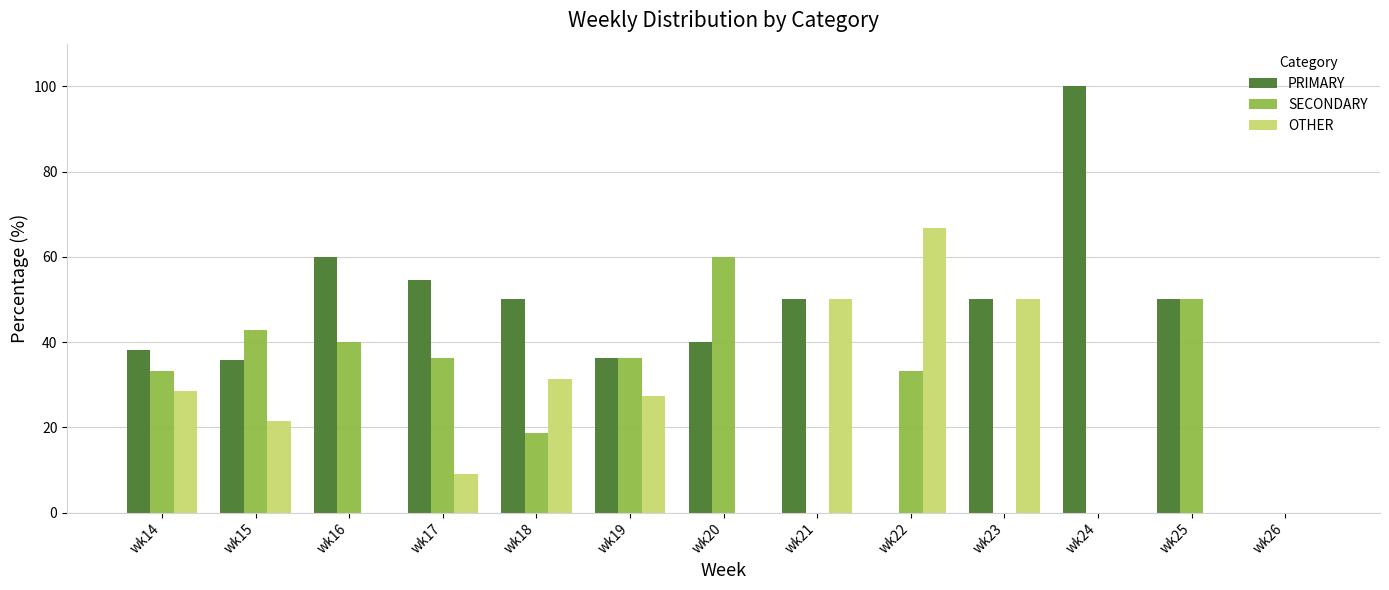

How many groups of bars are there?

13